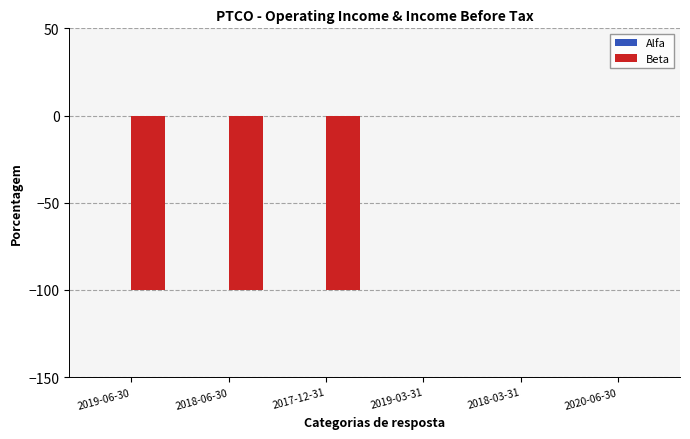

Which has a higher value, 2017-12-31 or 2018-03-31?

2018-03-31